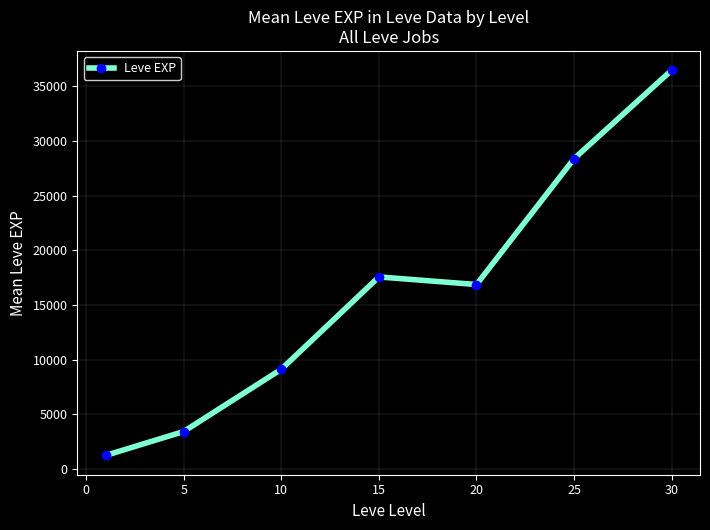

What is the difference between the maximum and minimum values?

35279.2